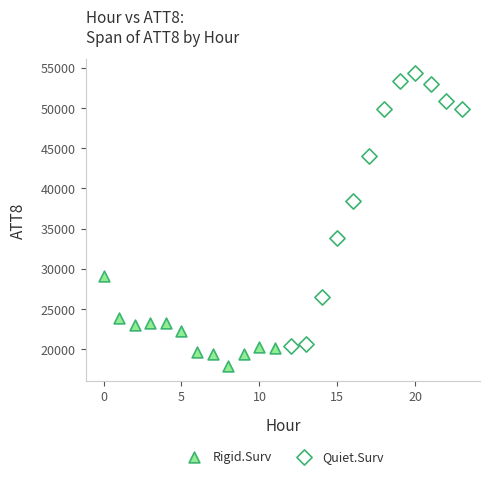

What are all the series names shown in the legend?

Rigid.Surv, Quiet.Surv